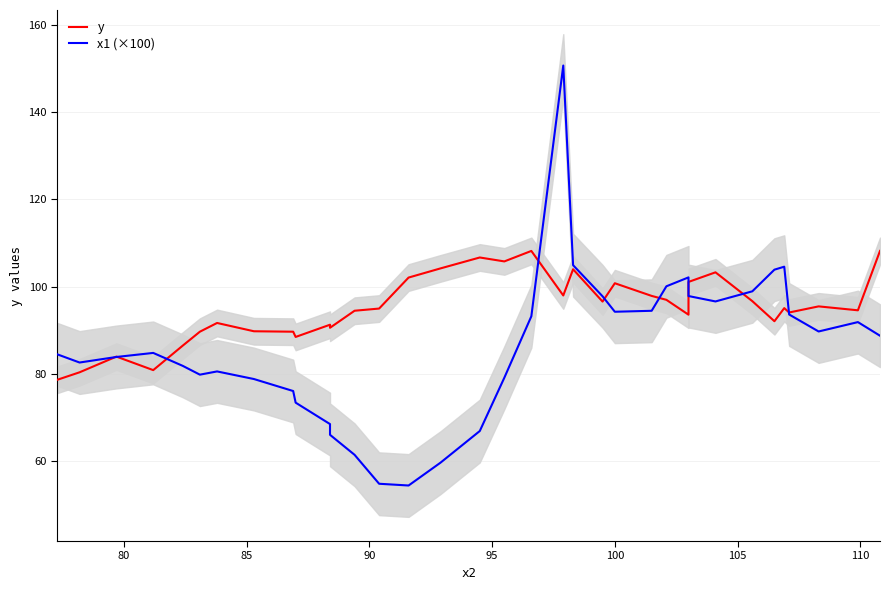

What is the greatest value displayed?

150.7